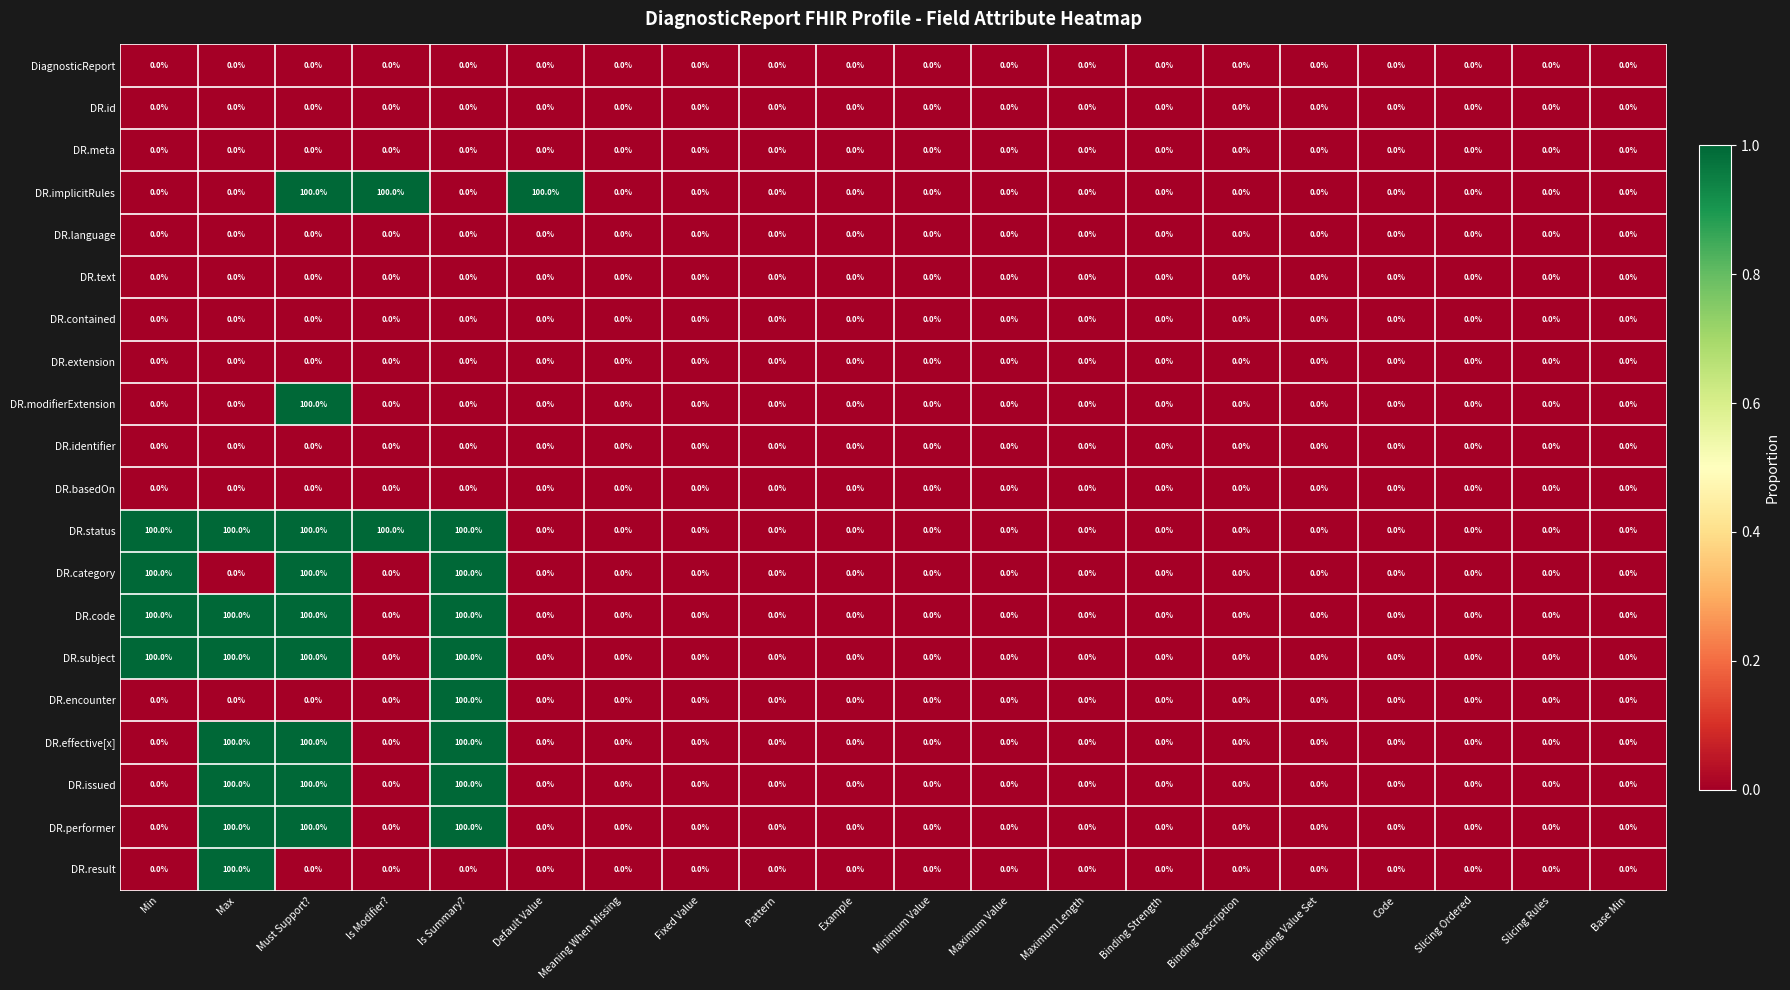

What is the difference between the highest and lowest values at Default Value?

100